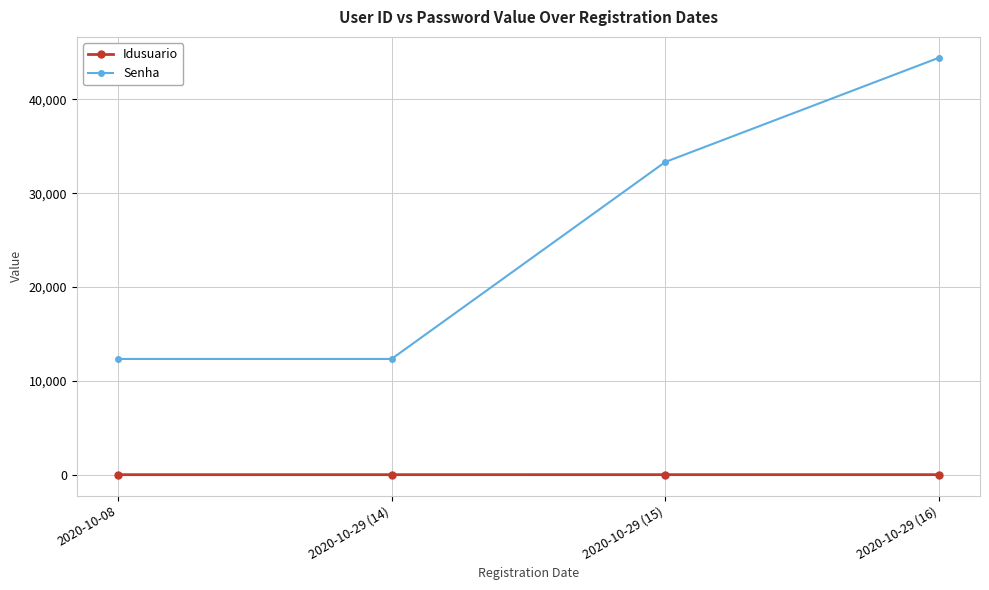

Rank the series by their average value, from highest to lowest.

Senha, Idusuario